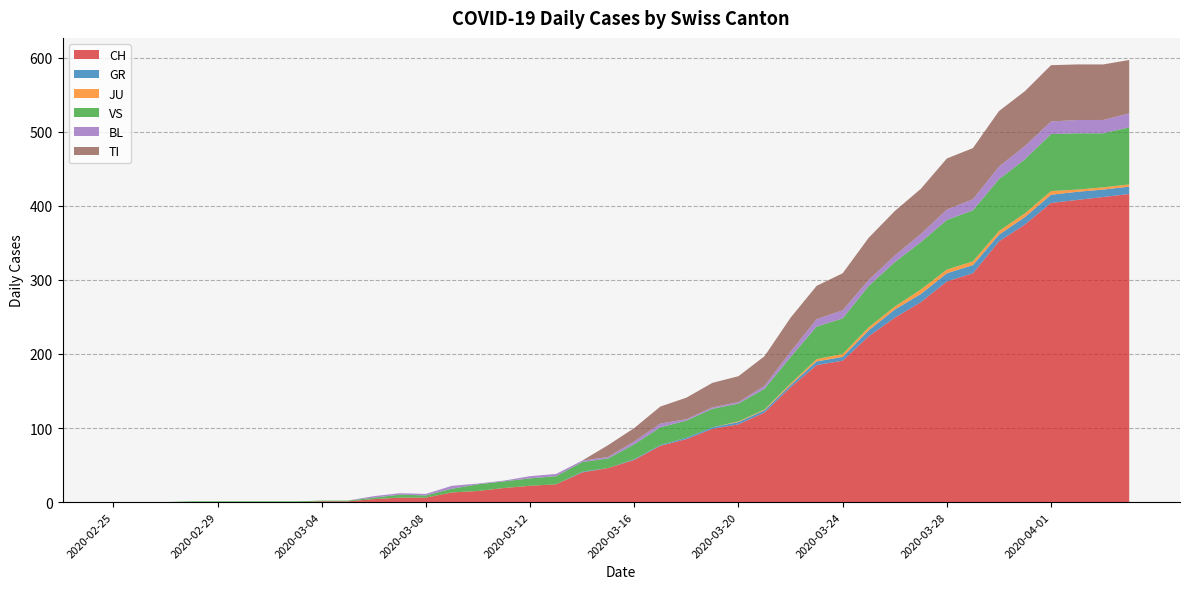

Reading left to right, list all the values displayed in this chart.

CH: 0	0	0	0	0	0	0	0	1	1	4	6	6	13	15	19	22	24	40	46	57	76	85	99	105	121	155	185	191	224	249	270	298	309	352	375	404	408	412	416
GR: 0	0	0	0	0	0	0	0	0	0	0	0	0	0	0	0	0	0	1	0	1	1	2	2	3	3	3	5	5	8	11	11	11	11	9	10	11	11	10	10
JU: 0	0	0	0	0	0	0	0	0	0	0	0	0	0	0	0	0	0	0	0	0	0	0	0	1	1	2	3	4	4	4	6	5	5	5	5	5	3	3	3
VS: 0	0	0	1	1	1	1	1	1	1	2	4	3	5	9	9	10	11	13	13	20	24	23	25	24	28	36	44	48	56	60	64	67	69	70	73	77	76	73	77
BL: 0	0	0	0	0	0	0	0	0	0	2	2	2	4	1	1	3	3	2	2	4	5	2	2	2	4	7	10	11	8	9	11	14	15	17	18	17	18	18	19
TI: 0	0	0	0	0	0	0	0	0	0	0	0	0	0	0	0	0	0	0	16	18	23	29	33	35	40	46	45	50	57	60	61	69	69	75	74	76	75	75	72